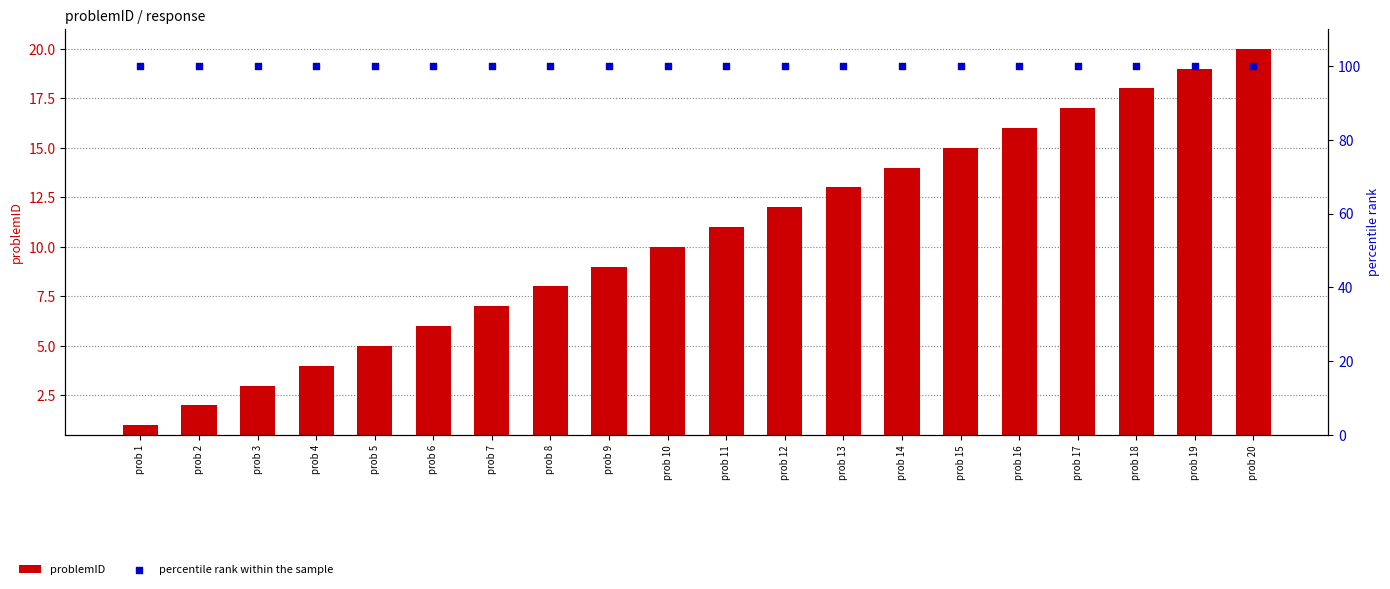

Is the value of problemID at prob 15 greater than the value of percentile rank within the sample at prob 7?

No